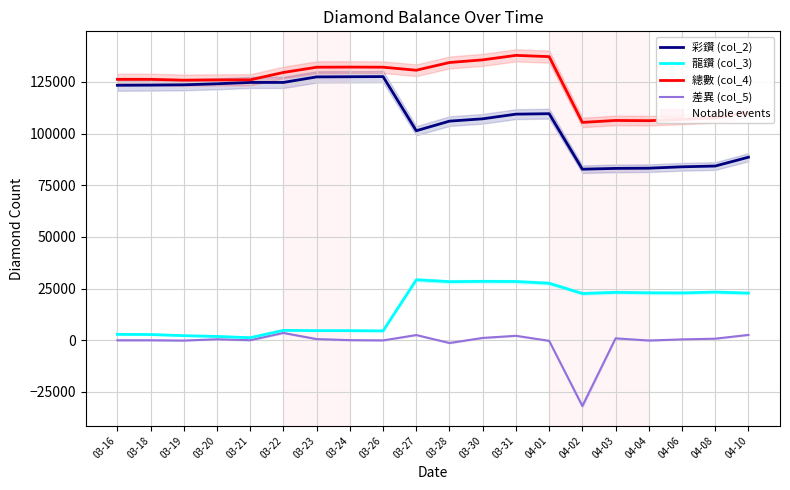

What are all the series names shown in the legend?

彩鑽 (col_2), 龍鑽 (col_3), 總數 (col_4), 差異 (col_5)